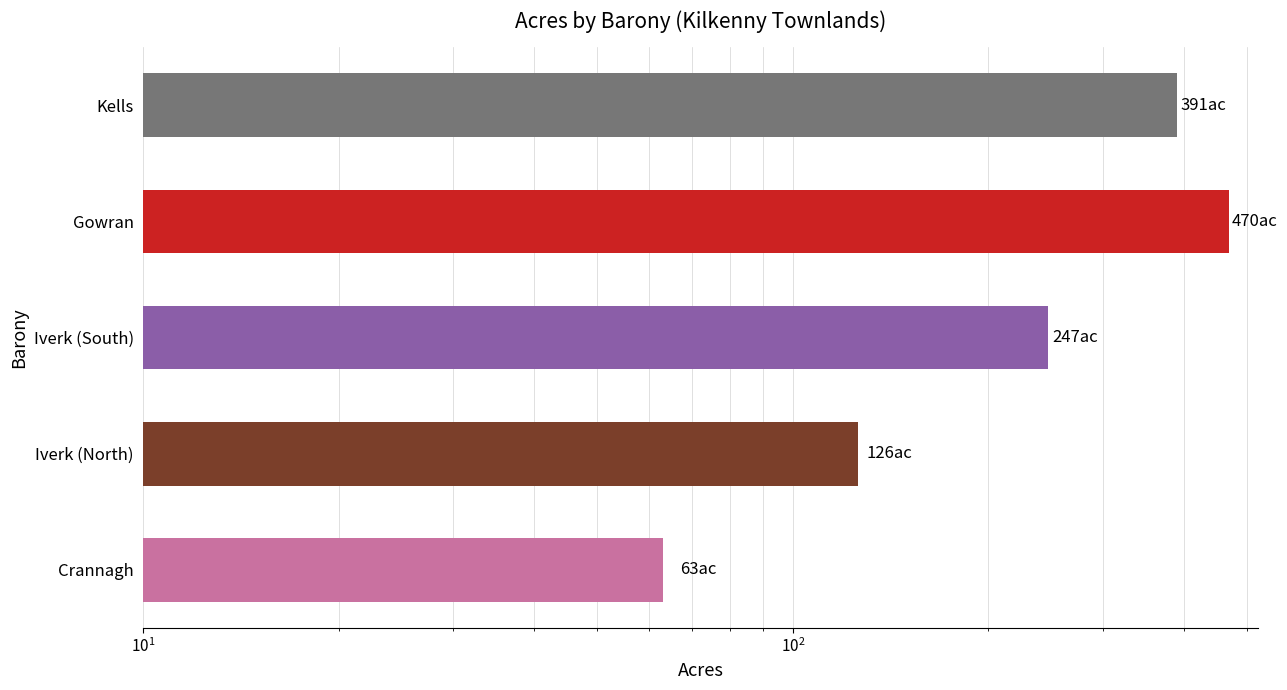

What is the smallest value displayed?

63